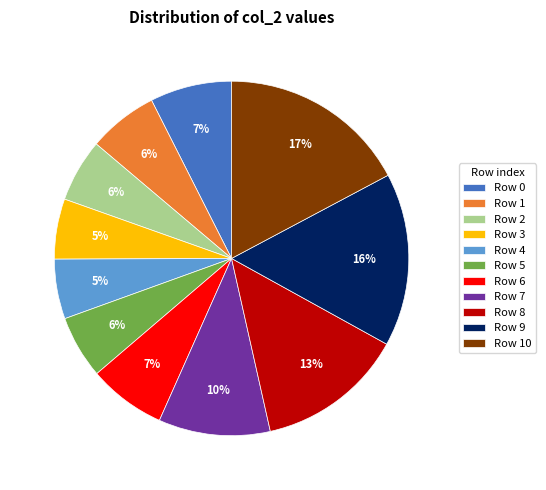

To the nearest percent, what is the difference between the largest and smallest slice percentages?

12%